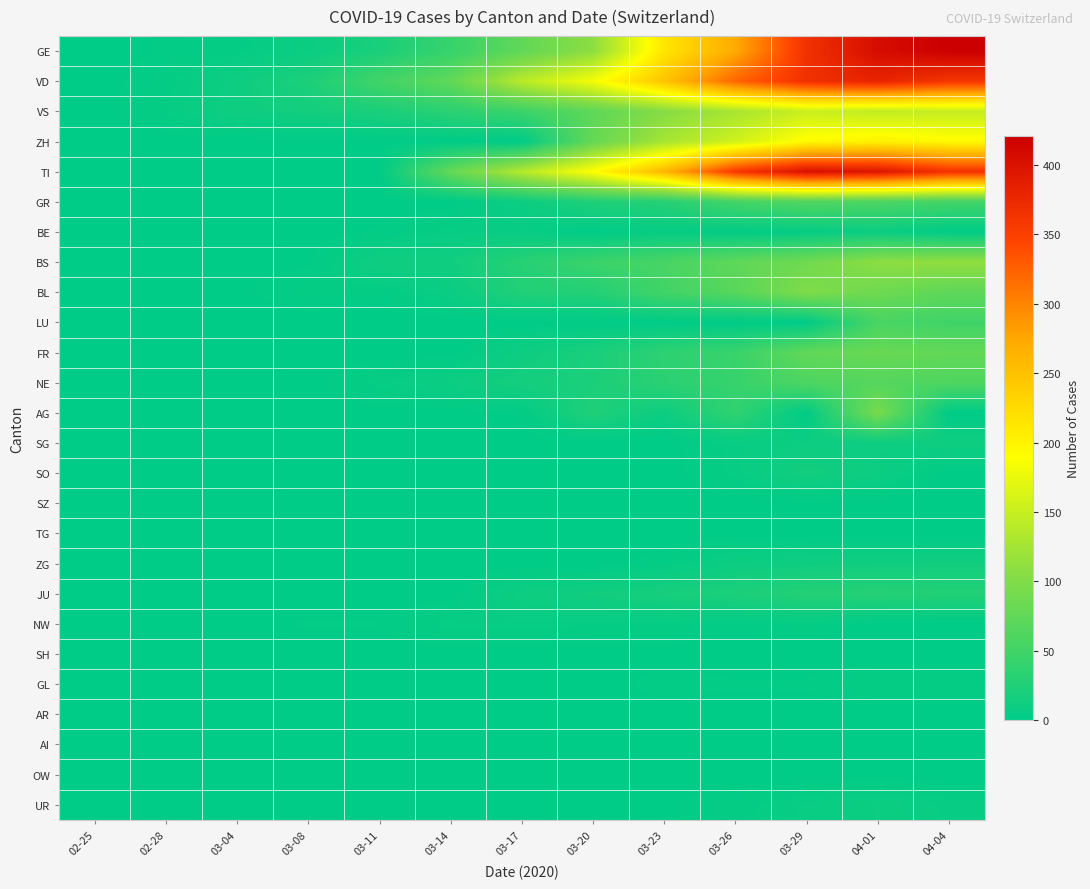

At how many categories does at least one series exceed 134?

7